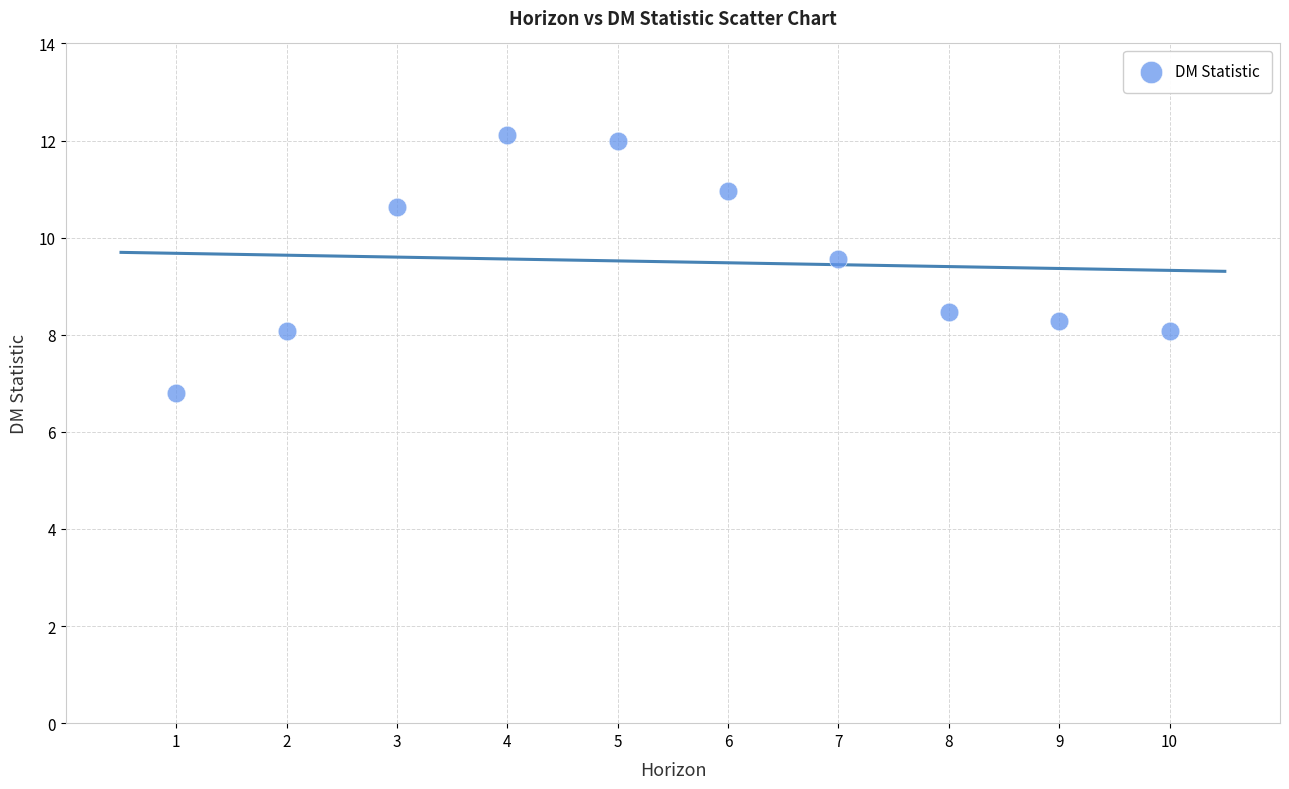

What is the range of X values (max minus min)?

9.0